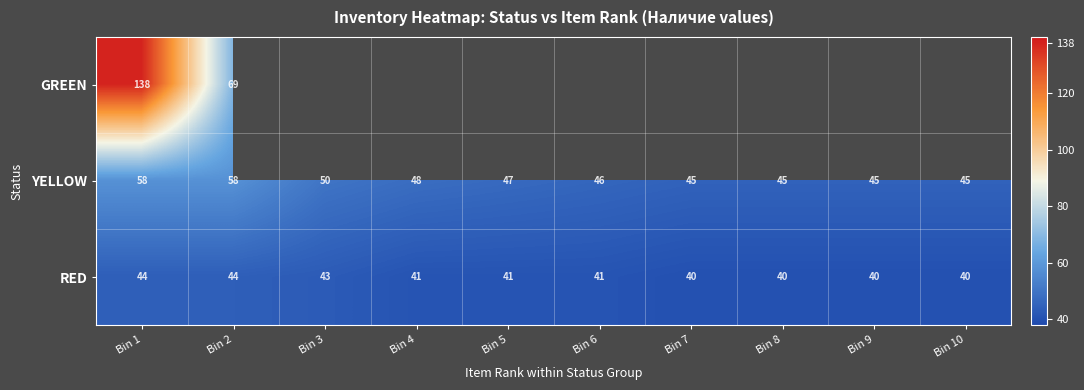

The RED series shows 29 at Bin 3. True or false?

False